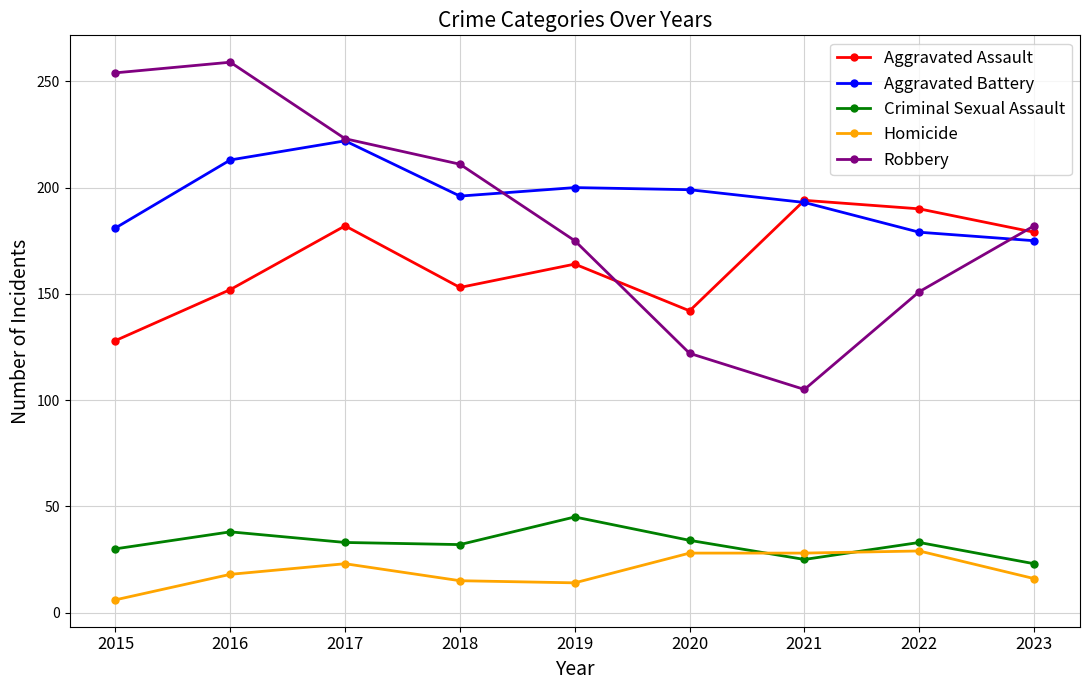

At 2022, list the series in order from largest to smallest.

Aggravated Assault, Aggravated Battery, Robbery, Criminal Sexual Assault, Homicide